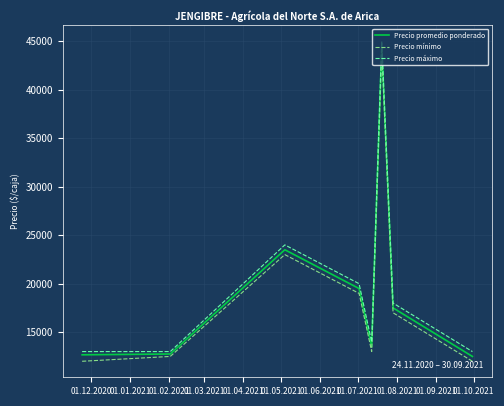

What is the lowest value of the Precio promedio ponderado series?

12500